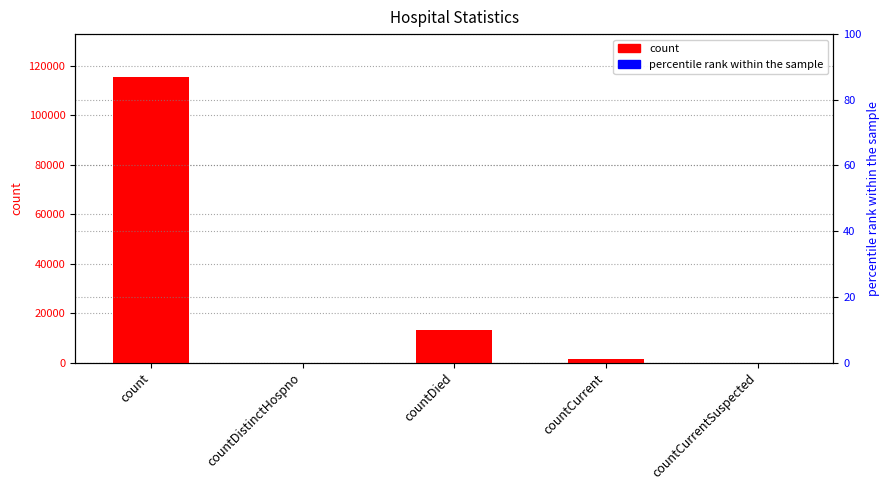

Does the chart contain any negative values?

No